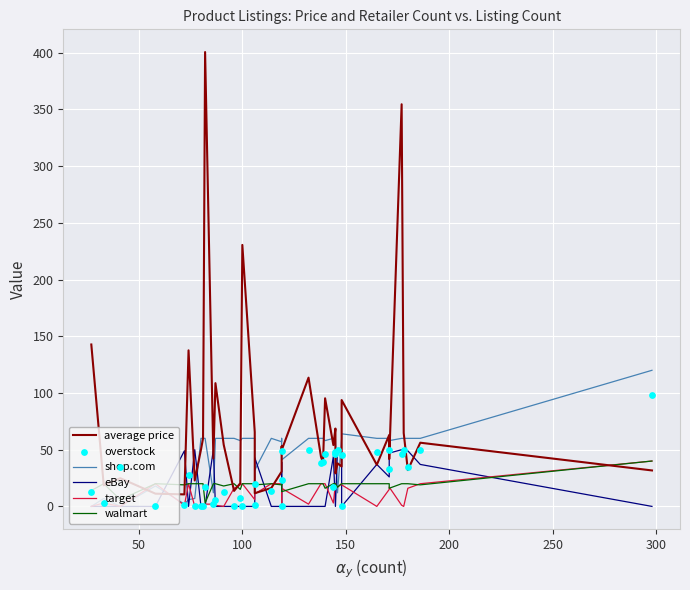

Which series contains the highest Y value?

average price